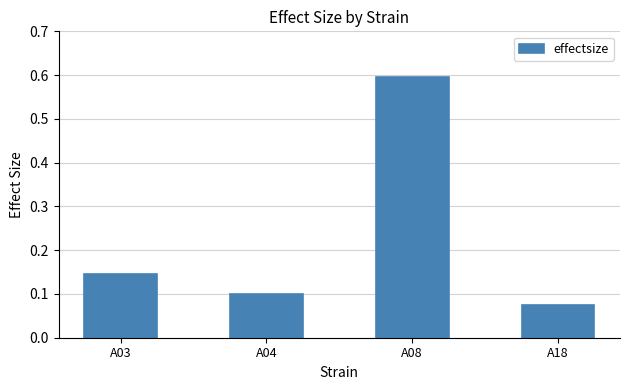

What is the difference between the maximum and minimum values?

0.5